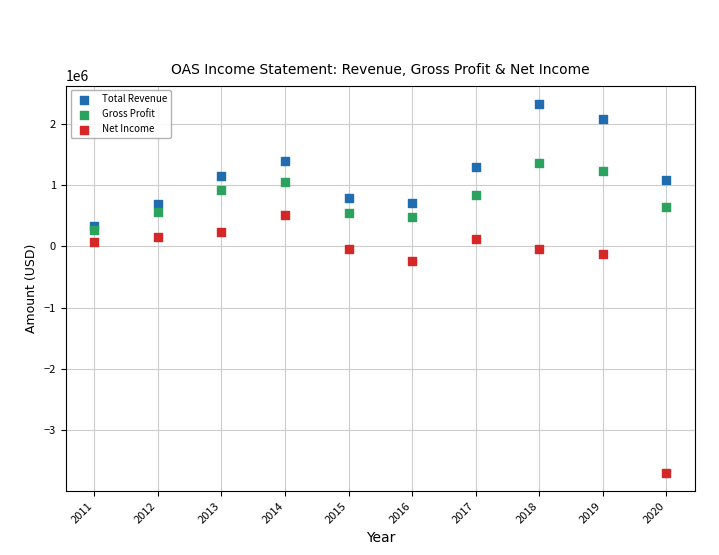

In the Net Income series, what Y value is closest to -1591650?

-243000